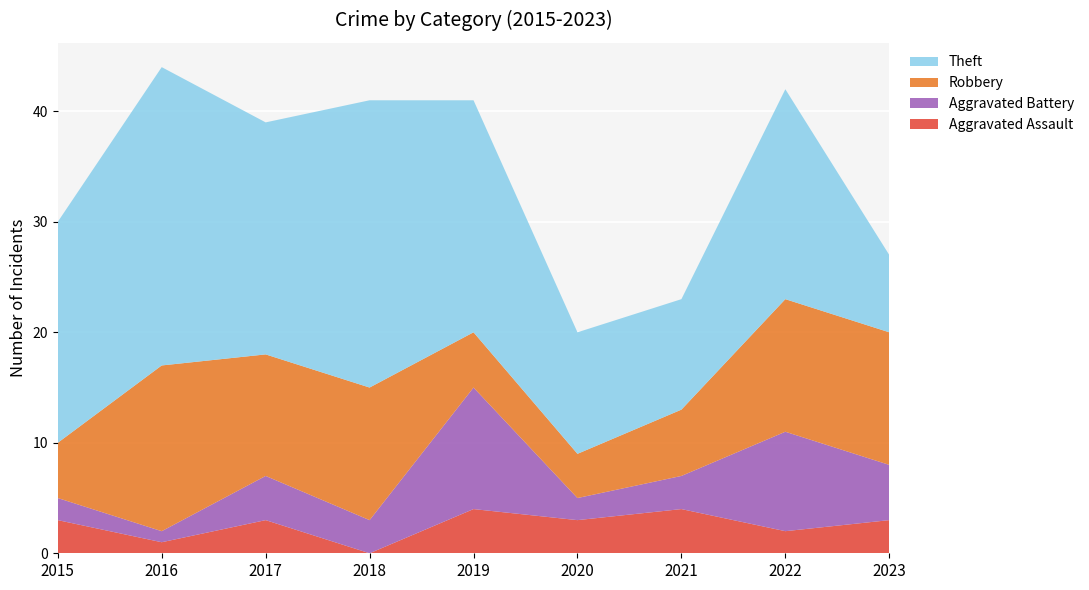

Reading right to left, list all the values displayed in this chart.

Aggravated Assault: 2023=3	2022=2	2021=4	2020=3	2019=4	2018=0	2017=3	2016=1	2015=3
Aggravated Battery: 2023=5	2022=9	2021=3	2020=2	2019=11	2018=3	2017=4	2016=1	2015=2
Robbery: 2023=12	2022=12	2021=6	2020=4	2019=5	2018=12	2017=11	2016=15	2015=5
Theft: 2023=7	2022=19	2021=10	2020=11	2019=21	2018=26	2017=21	2016=27	2015=20